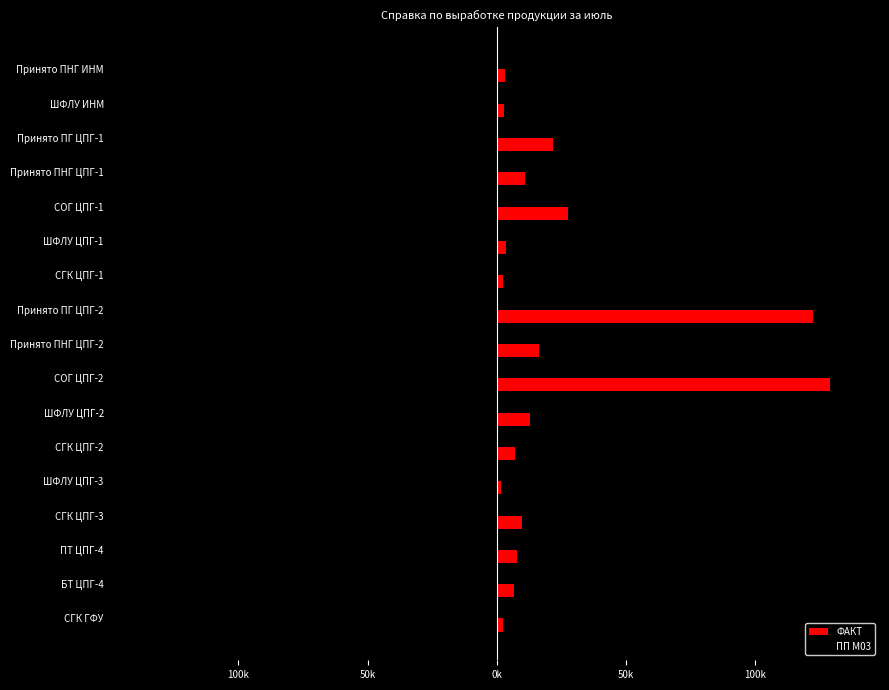

How many bars are there in total?

34